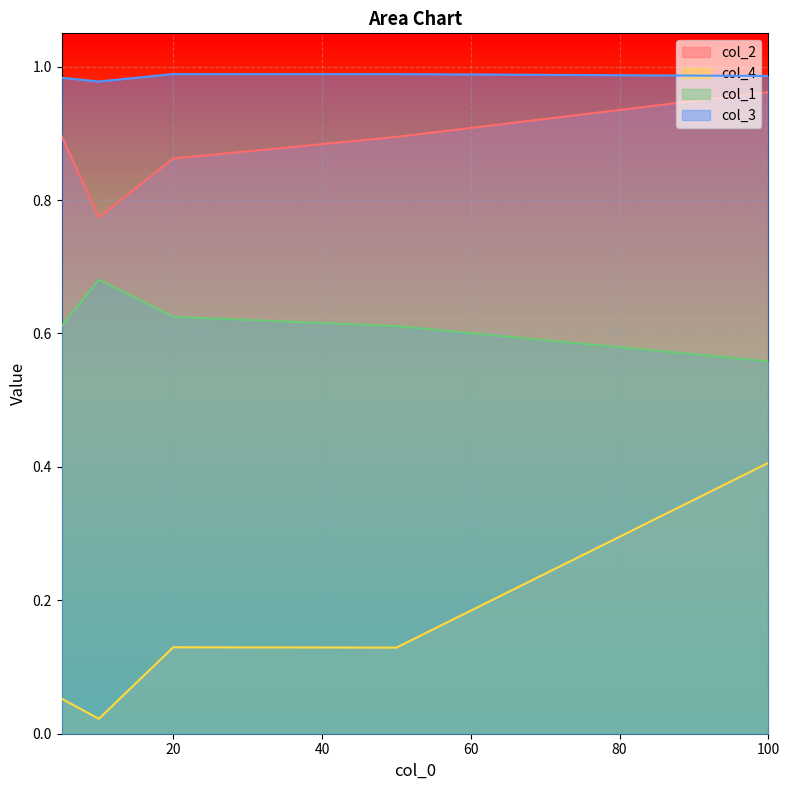

At how many categories does at least one series exceed 0?

5